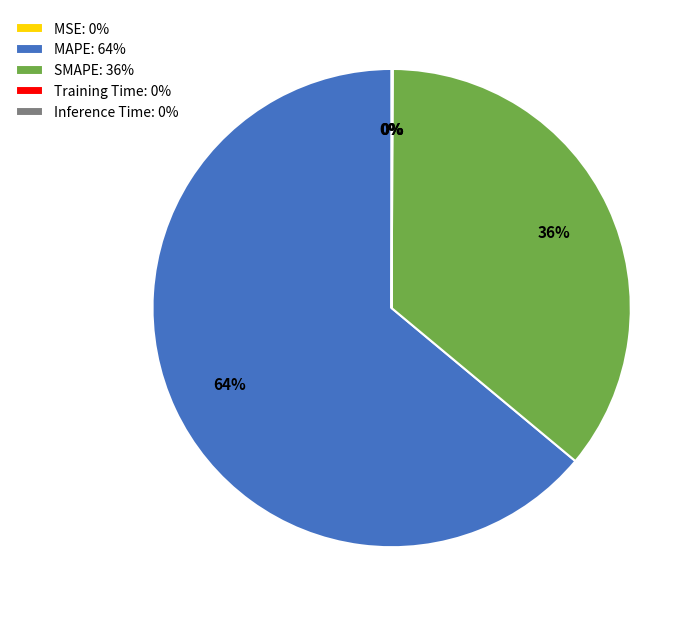

Does SMAPE represent more than half of the total?

No